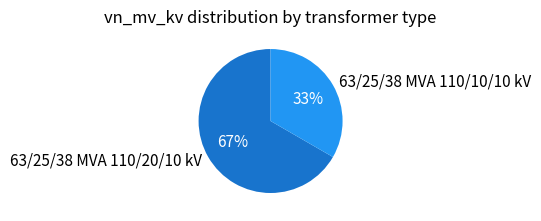

Count the number of slices in the pie.

2